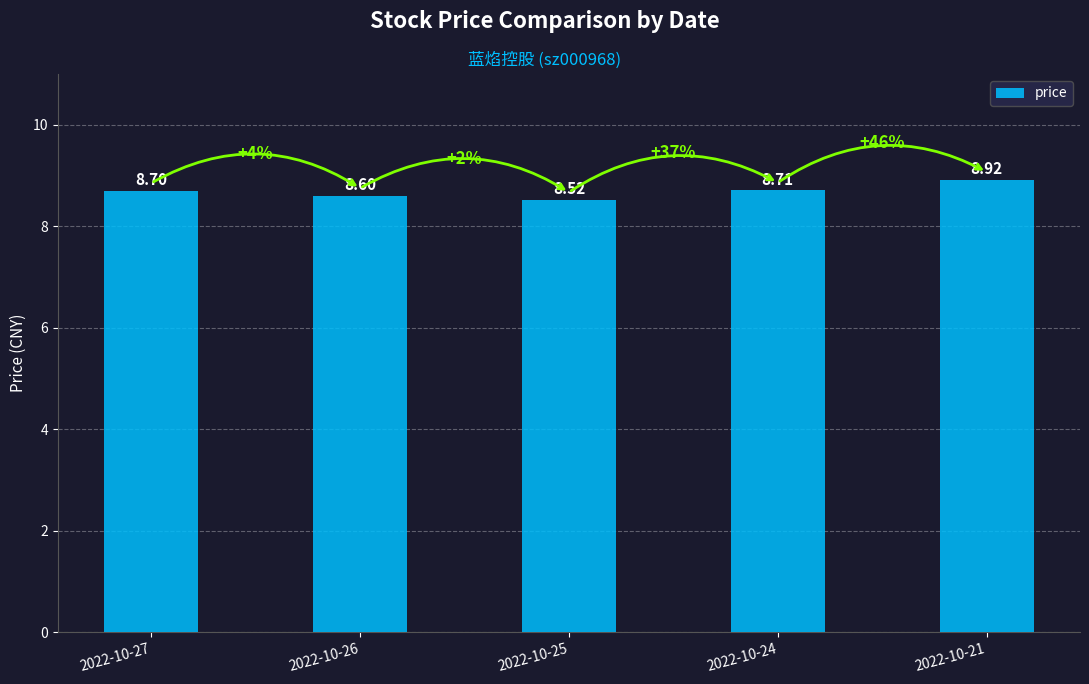

Rank the categories by value from highest to lowest.

2022-10-21, 2022-10-24, 2022-10-27, 2022-10-26, 2022-10-25